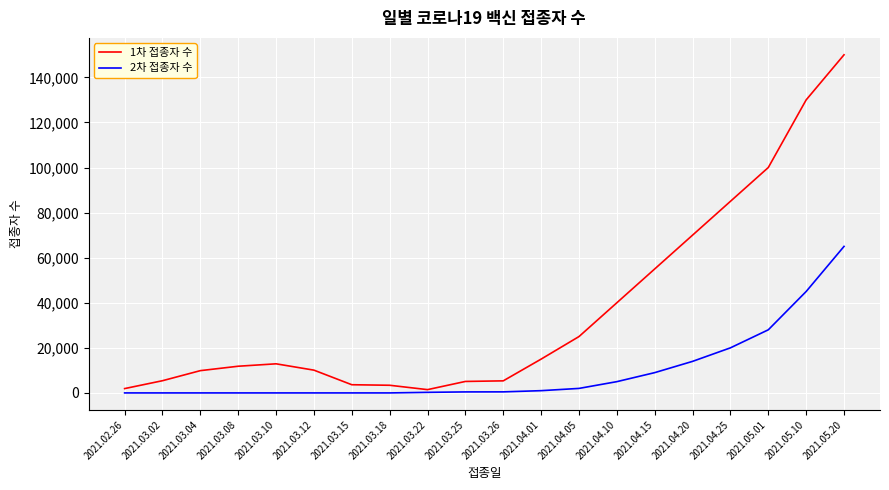

How many lines are shown in the chart?

2